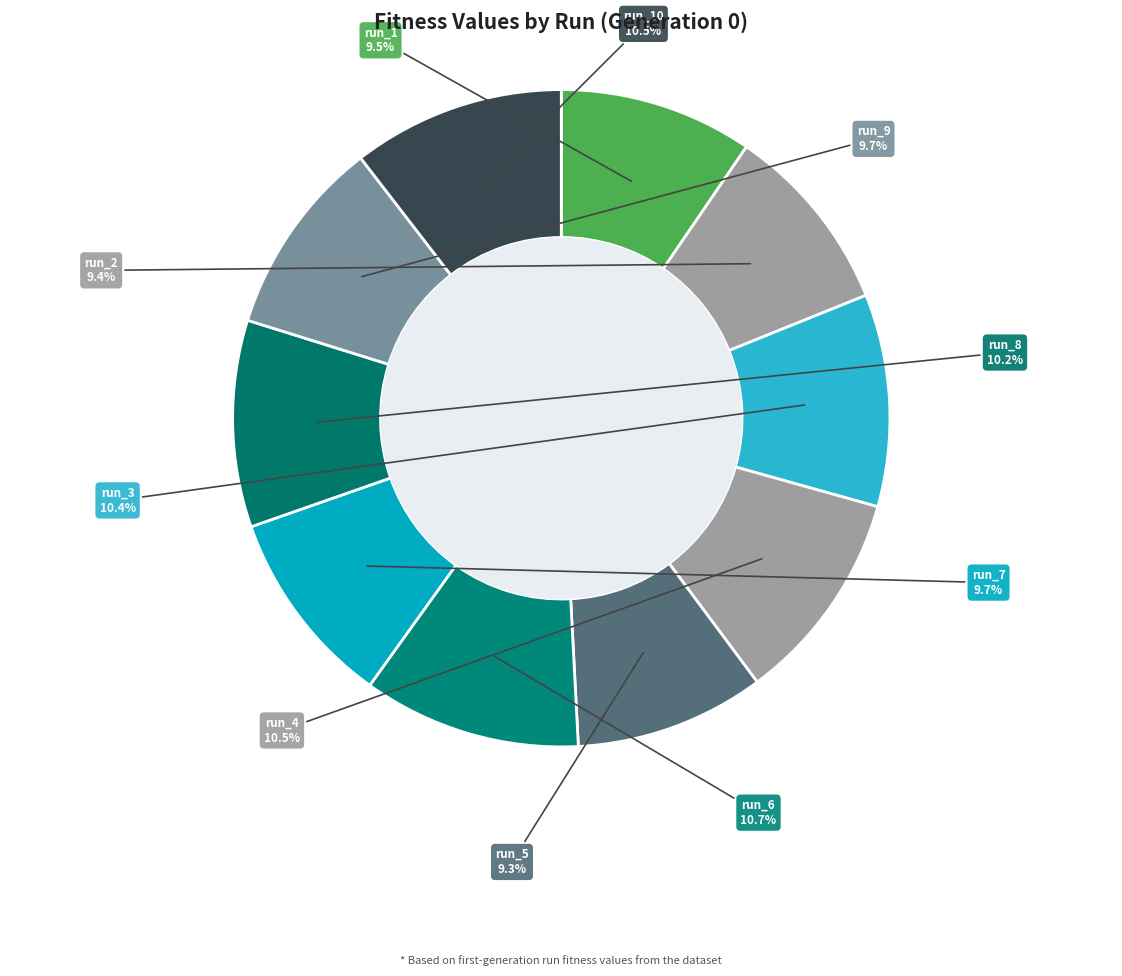

What is the ratio of the value at run_6 to the value at run_1?

1.1